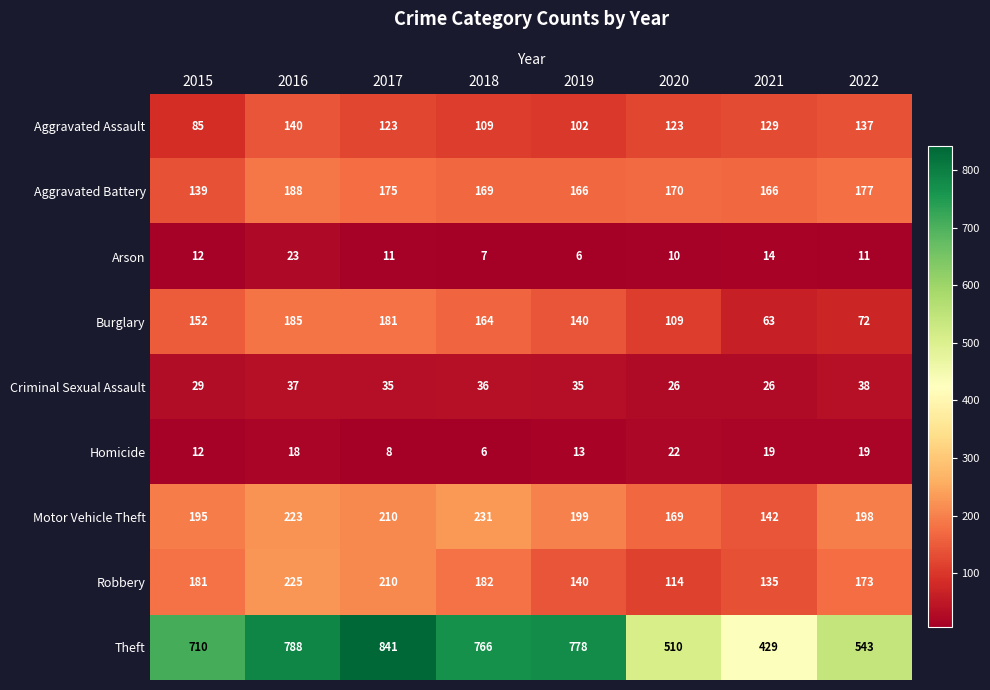

At how many categories does at least one series exceed 811?

1